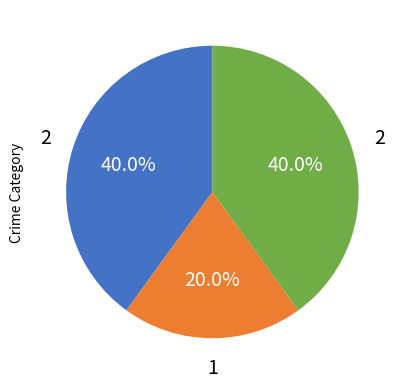

Does any single category account for the majority?

No